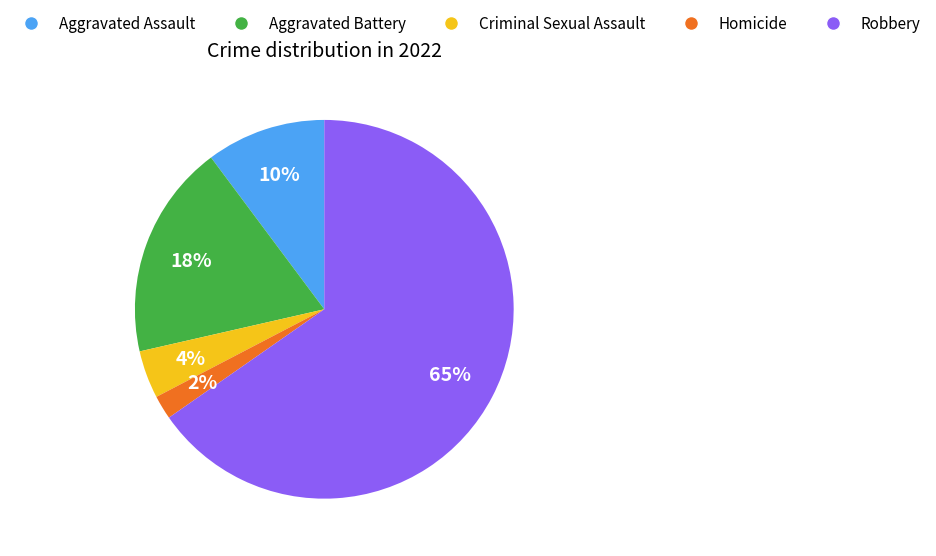

To the nearest percent, what percentage of the pie is Aggravated Battery?

18%